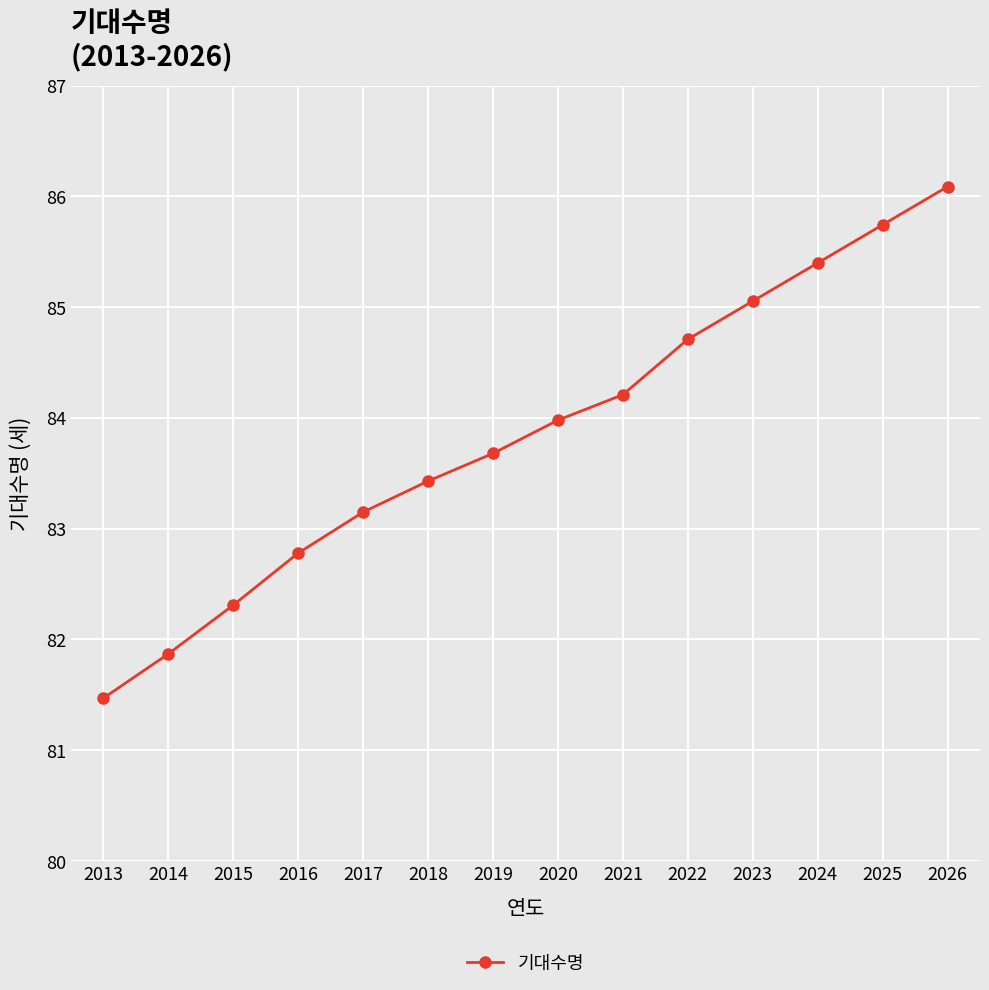

How many data points are less than 83?

4